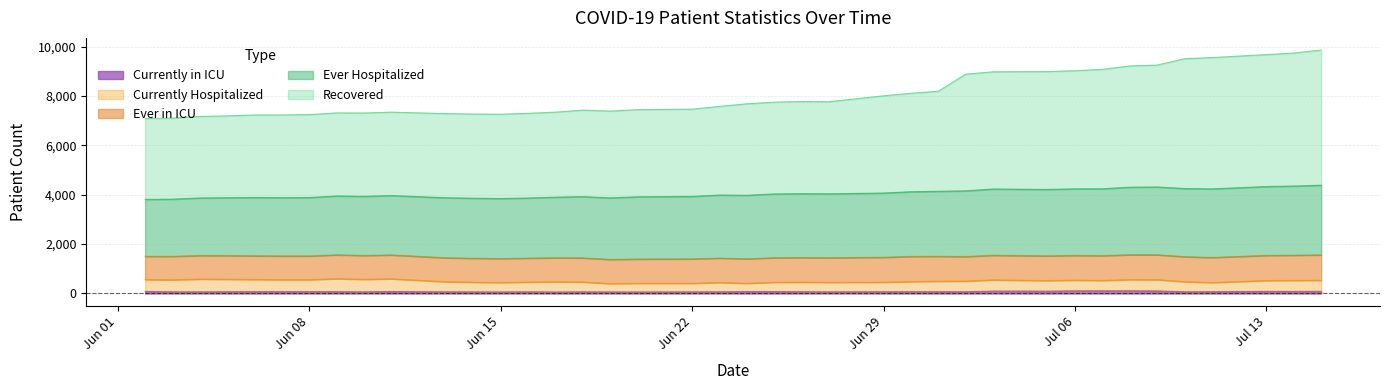

Reading right to left, list all the values displayed in this chart.

Recovered: 5475	5389	5344	5322	5258	4939	4912	4841	4785	4774	4763	4747	4726	4052	3990	3939	3730	3730	3719	3706	3591	3534	3530	3516	3506	3444	3431	3416	3410	3409	3379	3375	3365	3359	3350	3344	3316	3303	3283	3275
Ever Hospitalized: 2823	2802	2791	2779	2763	2747	2737	2708	2699	2691	2689	2685	2662	2635	2621	2603	2590	2589	2584	2574	2556	2532	2522	2494	2482	2455	2436	2433	2433	2433	2406	2396	2386	2368	2364	2361	2345	2332	2317	2307
Currently Hospitalized: 445	449	440	370	409	457	453	421	433	430	439	455	430	427	408	387	386	387	377	335	376	349	354	339	400	416	395	383	393	410	514	508	525	486	486	495	505	518	488	481
Ever in ICU: 1028	1019	1017	1014	1012	1007	1007	1003	1000	1001	998	996	994	1007	1019	1009	996	996	994	992	988	987	980	978	975	971	969	969	969	969	967	966	966	958	958	958	958	954	950	941
Currently in ICU: 92	84	87	75	70	105	111	110	109	95	99	99	73	73	75	72	68	74	79	79	70	67	62	64	68	61	69	63	66	68	81	68	75	76	76	75	73	67	68	85